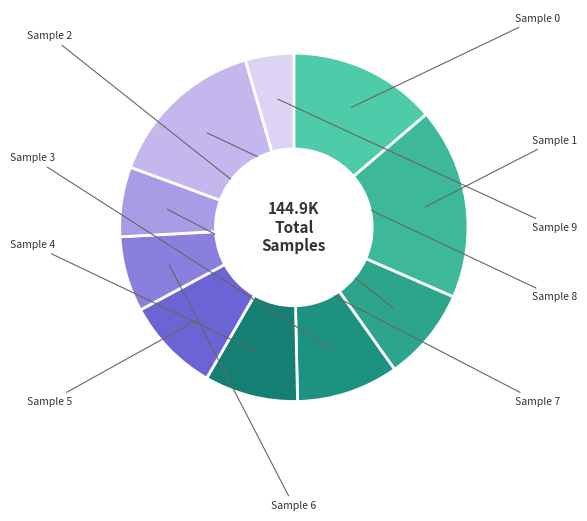

Which slice is the smallest?

9